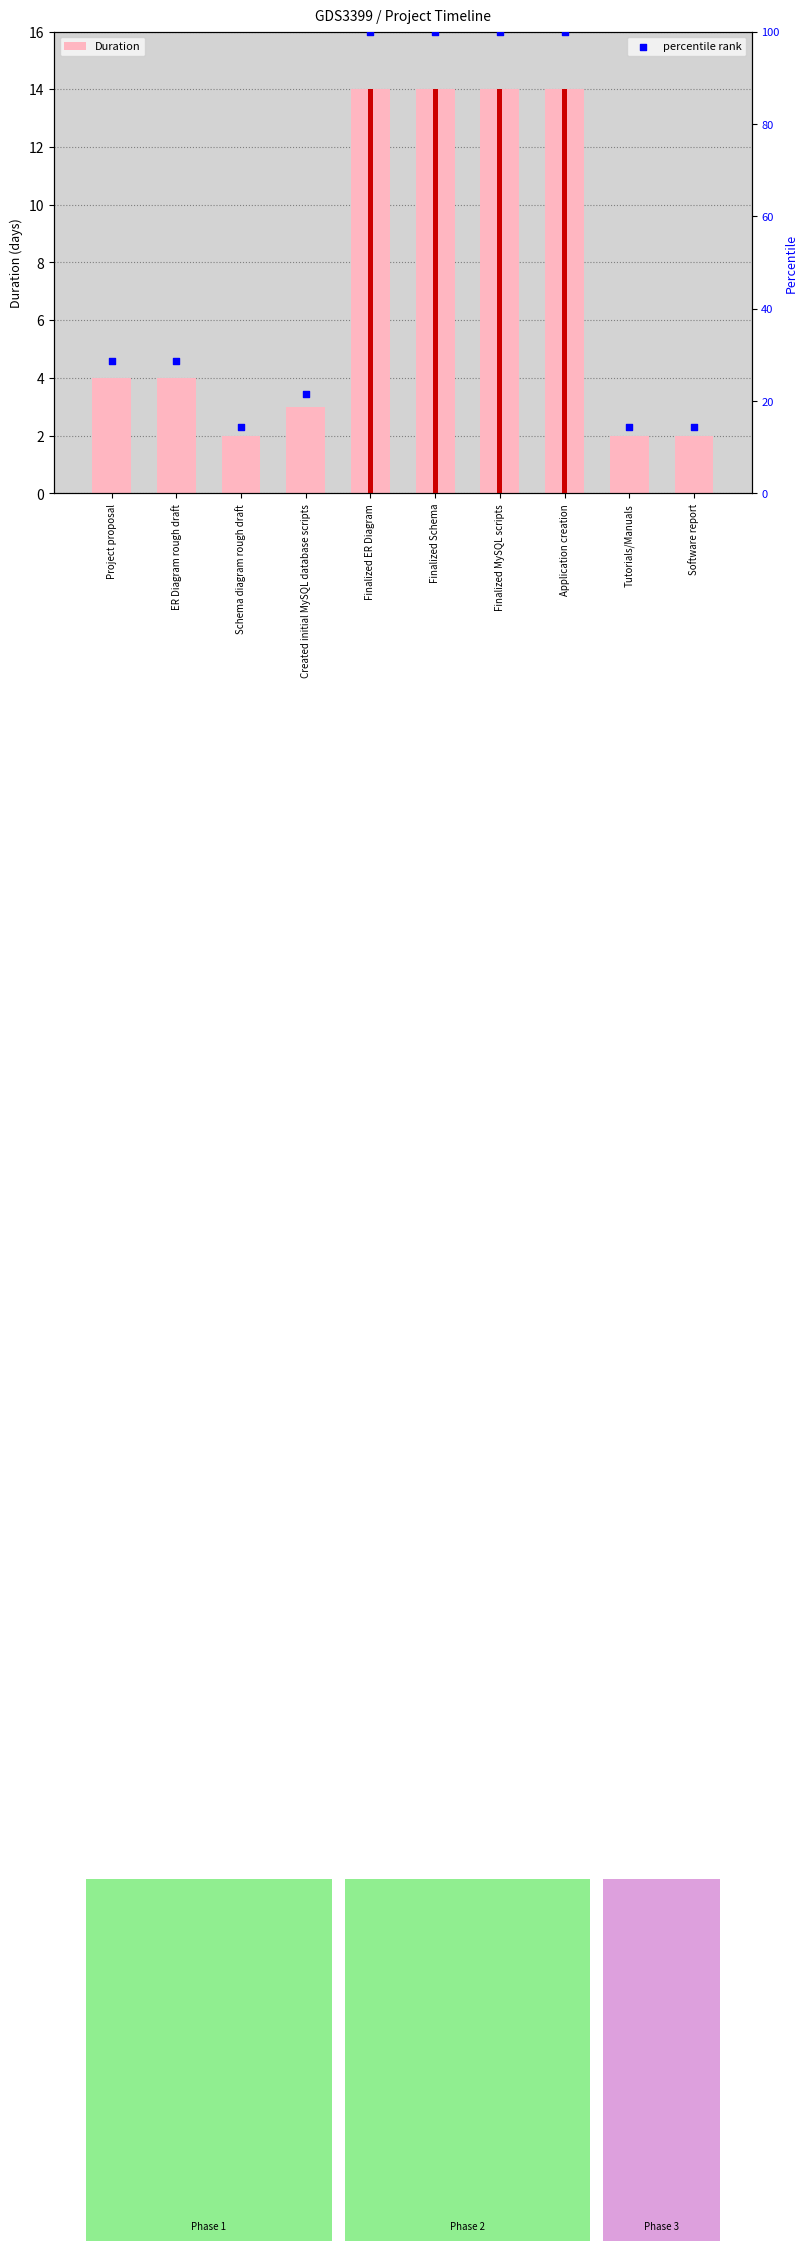

Which series has the largest total across all categories?

percentile rank